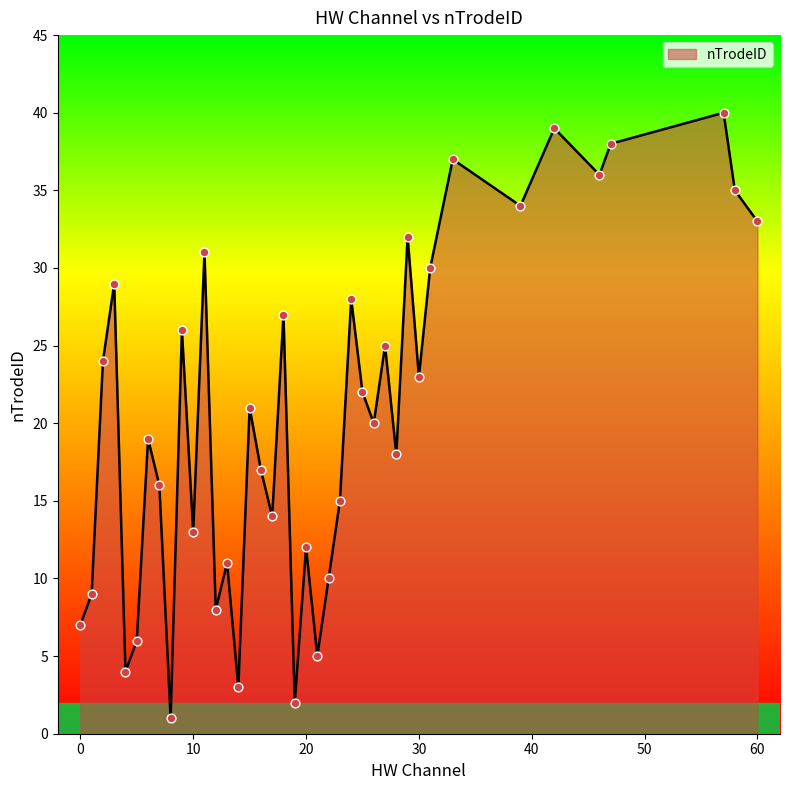

What is the greatest value displayed?

40